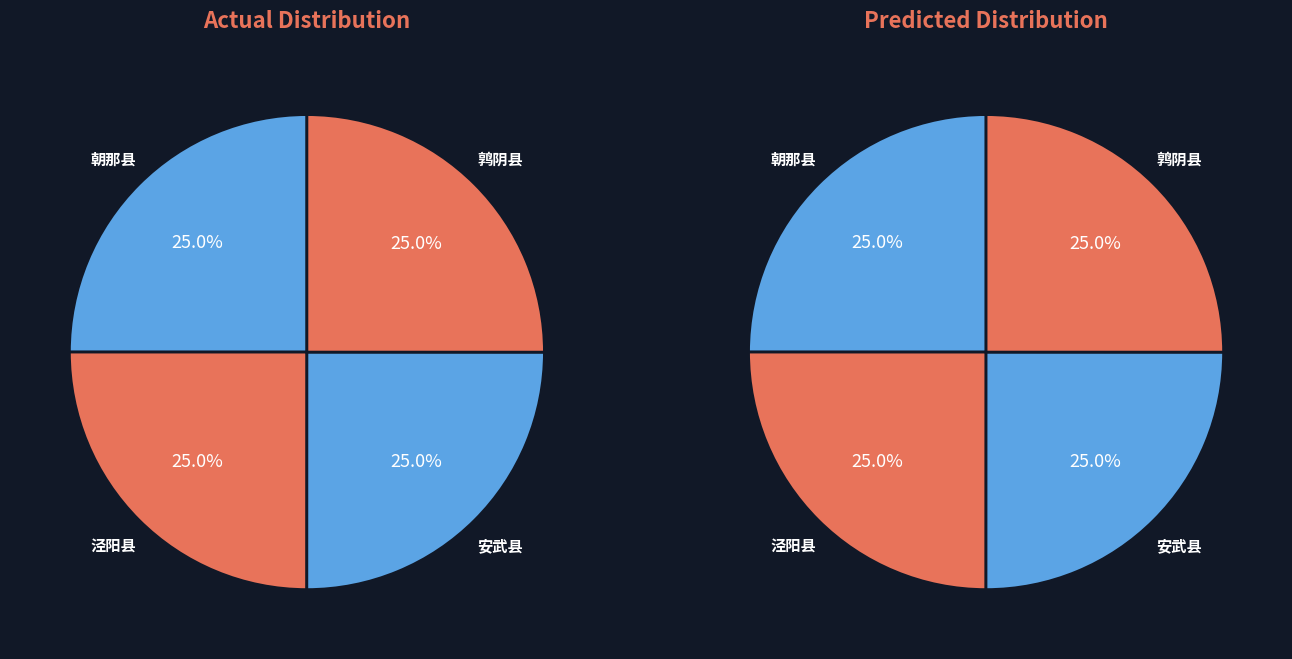

Combined, what portion of the pie is 安武县 and 鹑阴县?

50.0%